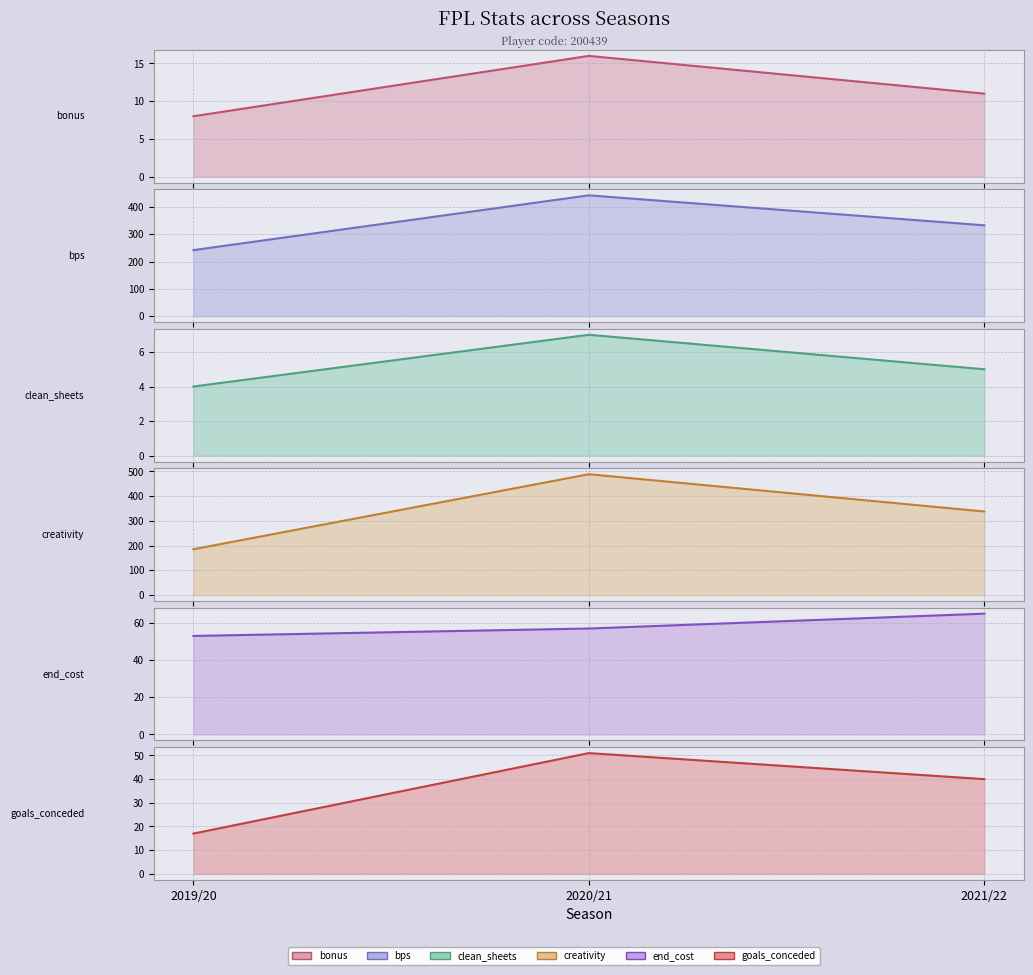

What is the value of the bonus (line) point at the 1st from the left?

8.0